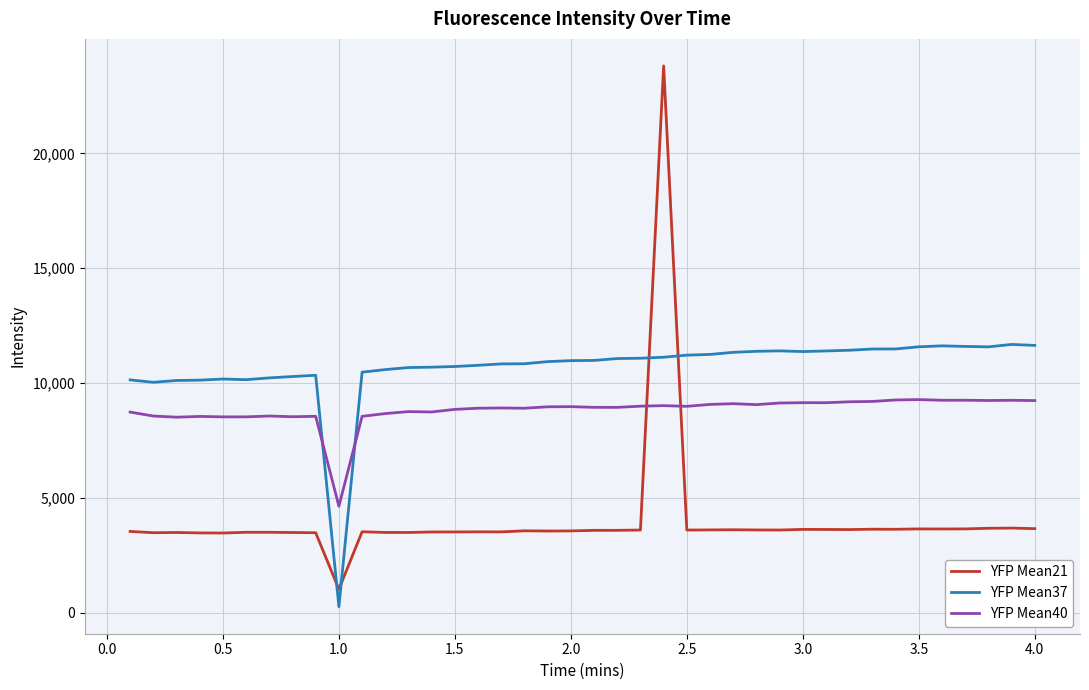

True or false: YFP Mean37 has more than 0 points higher than both neighbors.

True